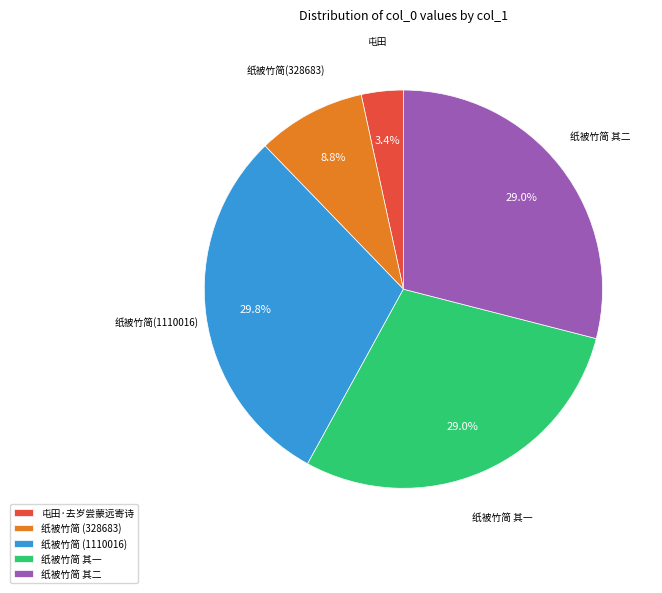

Which slice is the largest?

纸被竹简 (1110016)